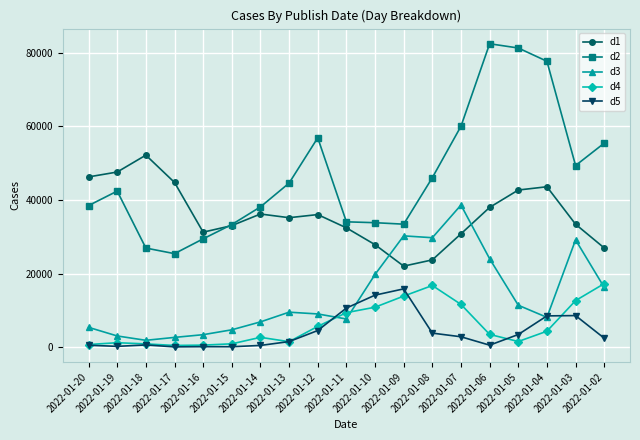

What is the sum of the d2 values at 2022-01-11 and 2022-01-14?

72250